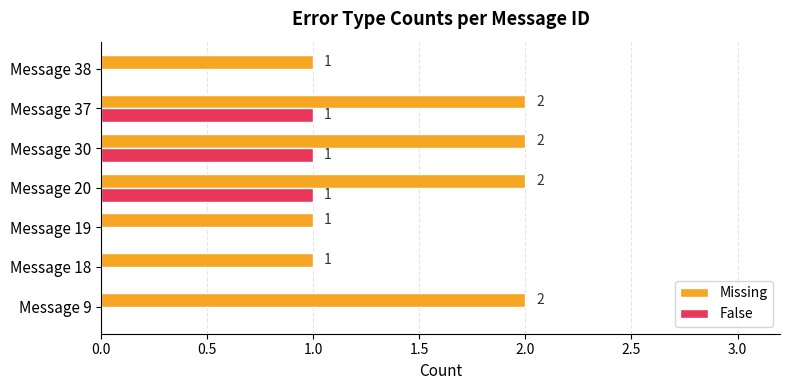

Is the value of Missing at Message 30 greater than the value of False at Message 9?

Yes